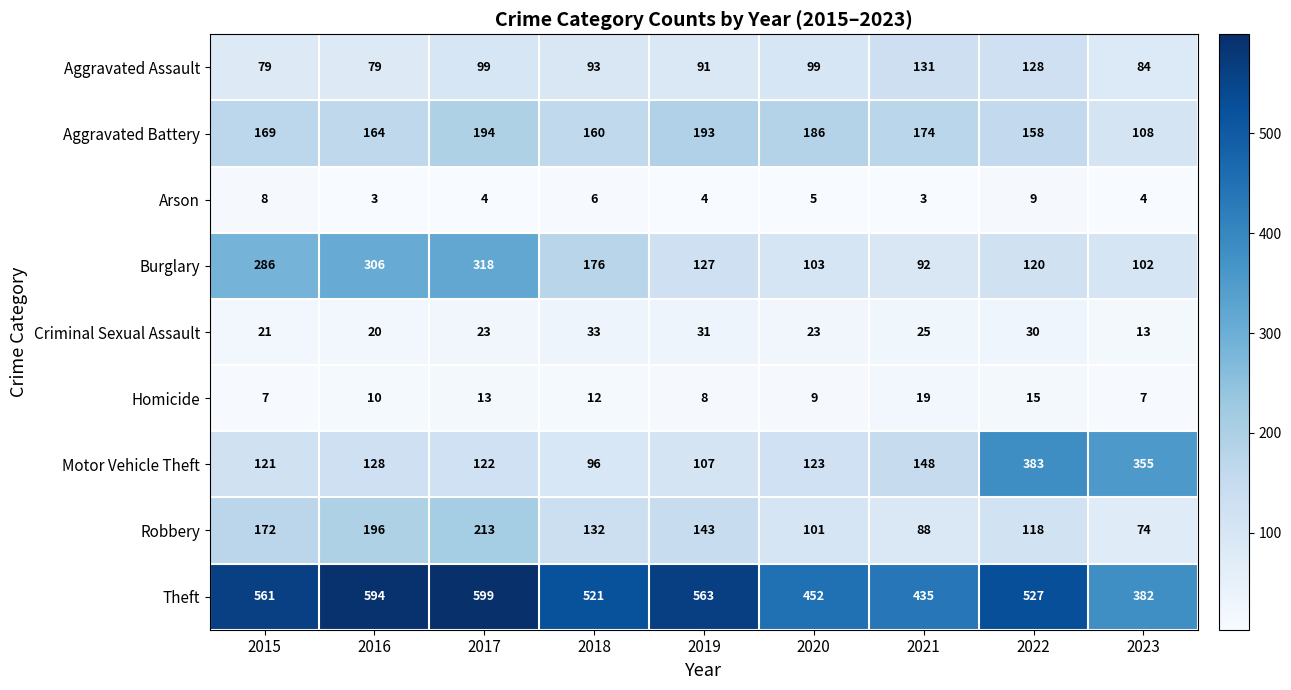

List the series in order of their peak value, lowest first.

Arson, Homicide, Criminal Sexual Assault, Aggravated Assault, Aggravated Battery, Robbery, Burglary, Motor Vehicle Theft, Theft